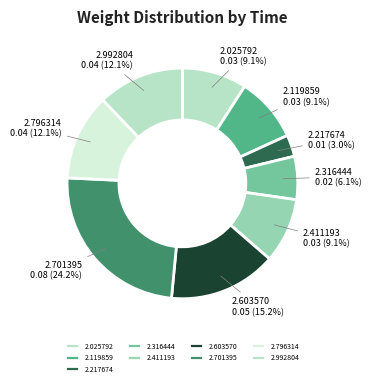

What is the largest slice in the pie chart?

2.701395